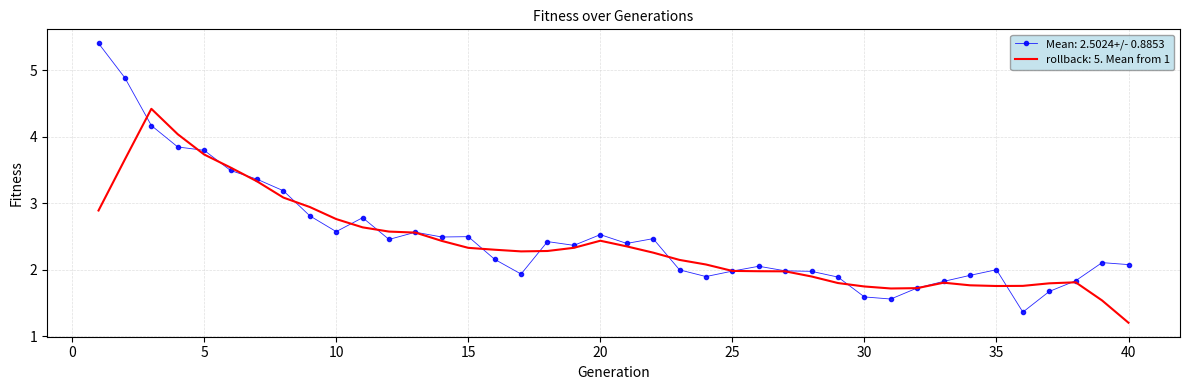

What is the maximum value for rollback: 5. Mean from 1?

4.4